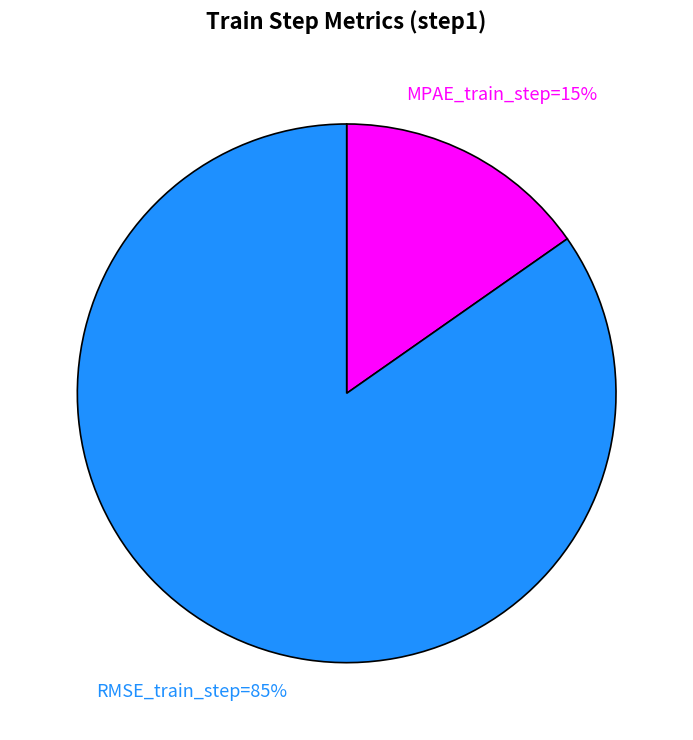

To the nearest percent, what is the average slice percentage?

50%